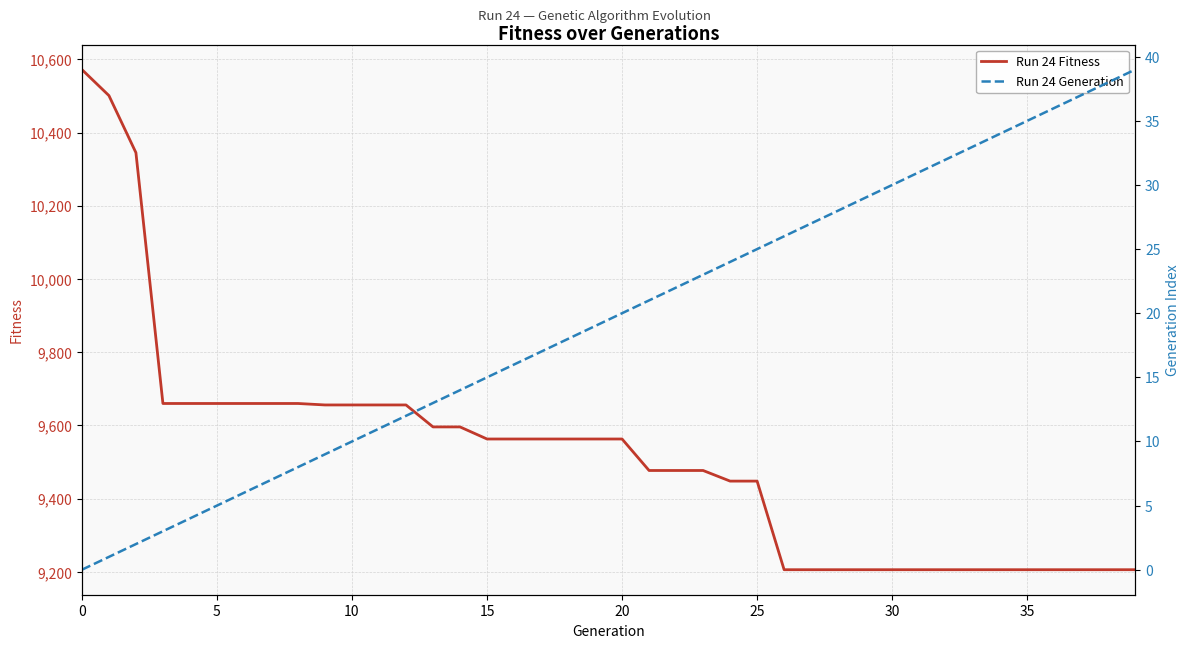

What is the maximum value for Run 24 Fitness?

10572